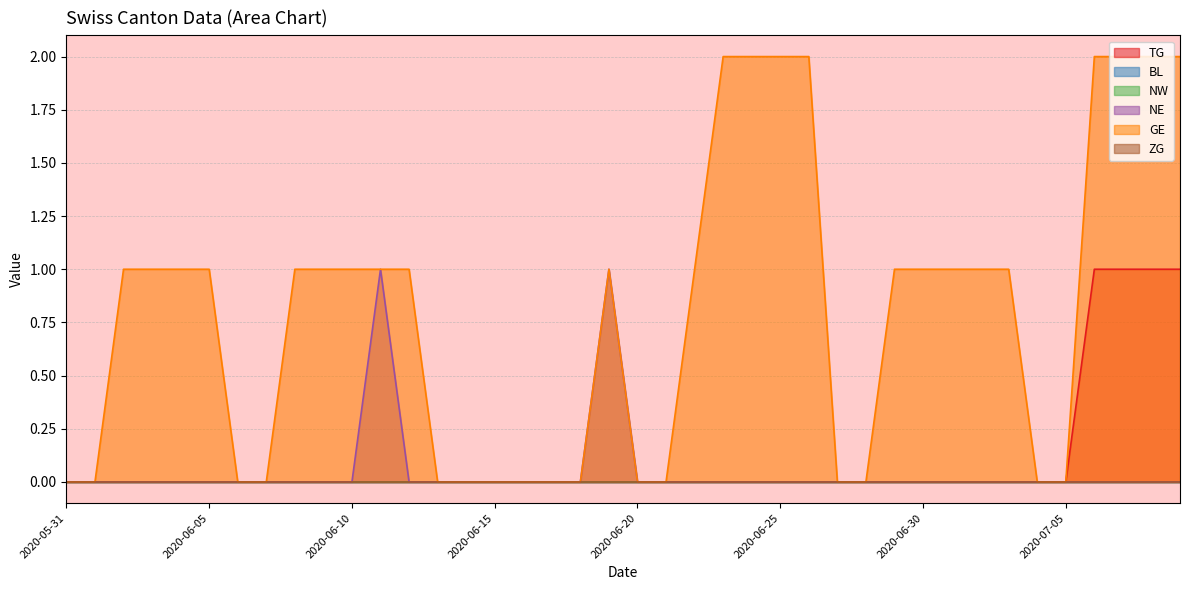

What is the greatest value displayed?

2